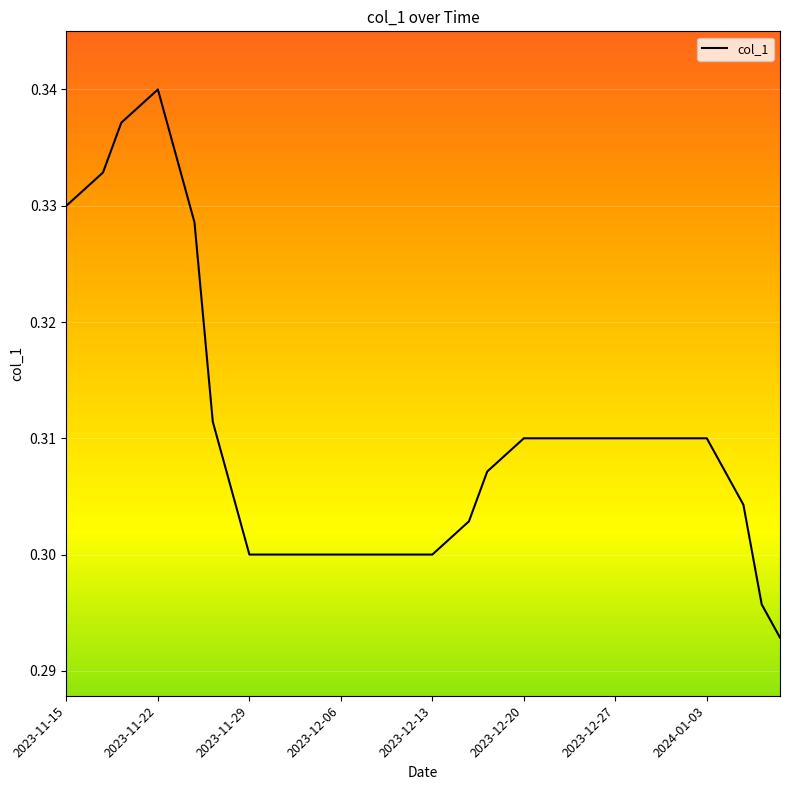

How many lines are shown in the chart?

1